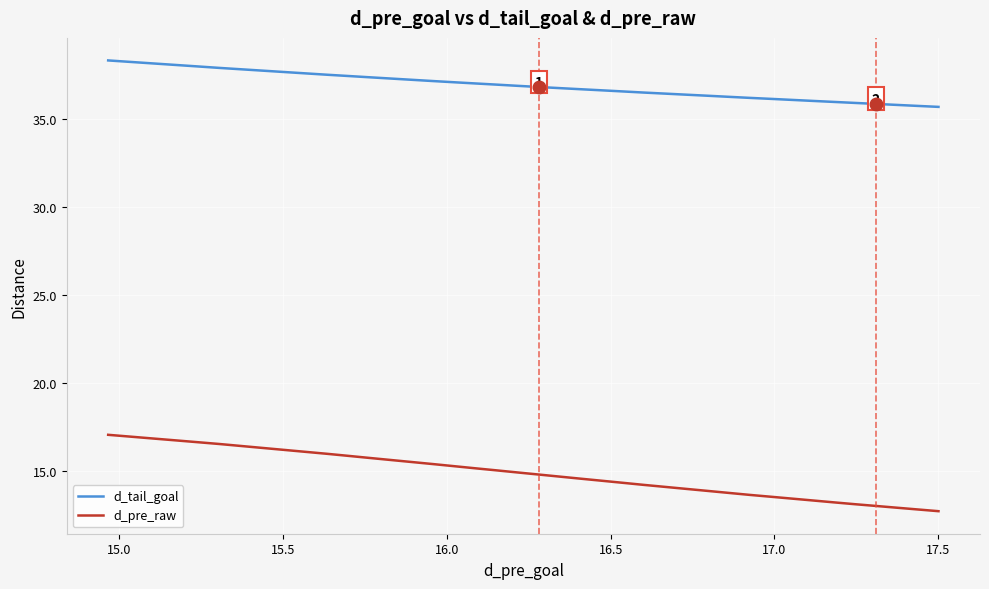

Rank the series by their maximum value, from highest to lowest.

d_tail_goal, d_pre_raw